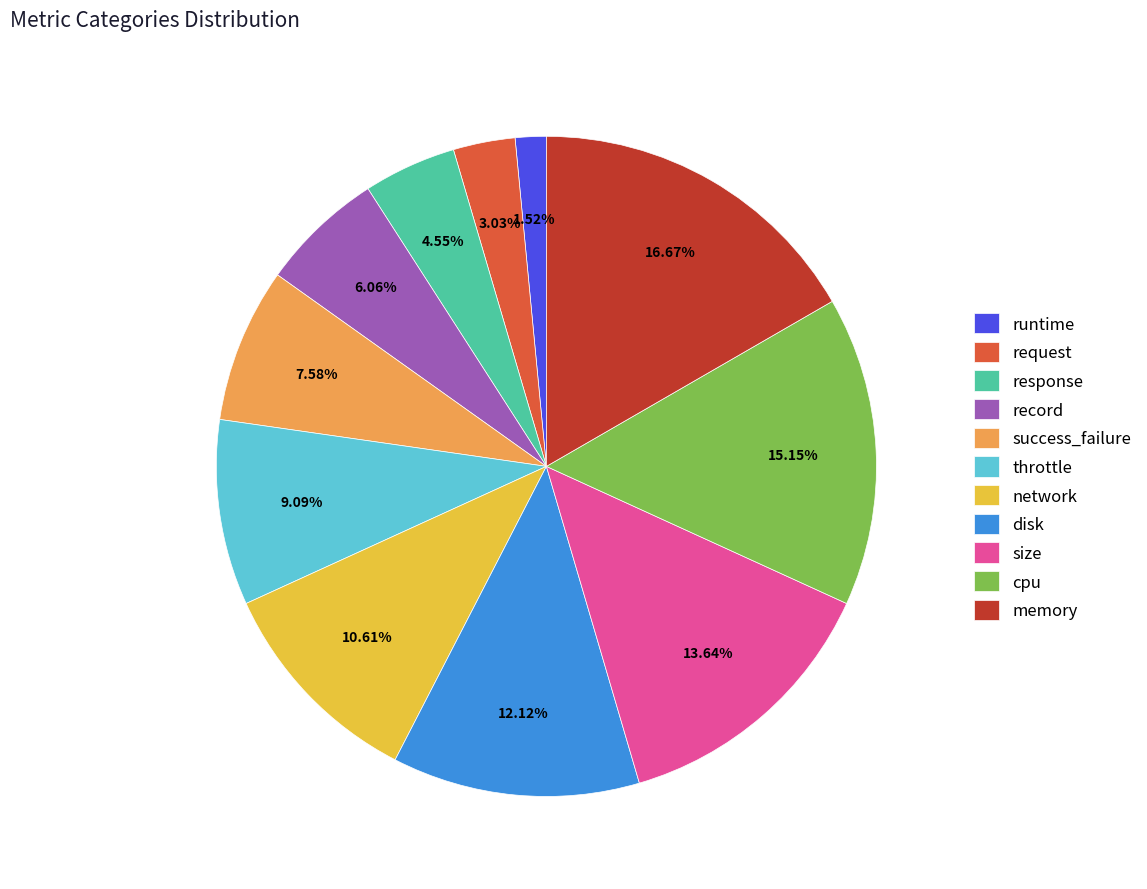

What percentage is the throttle slice, to the nearest percent?

9%